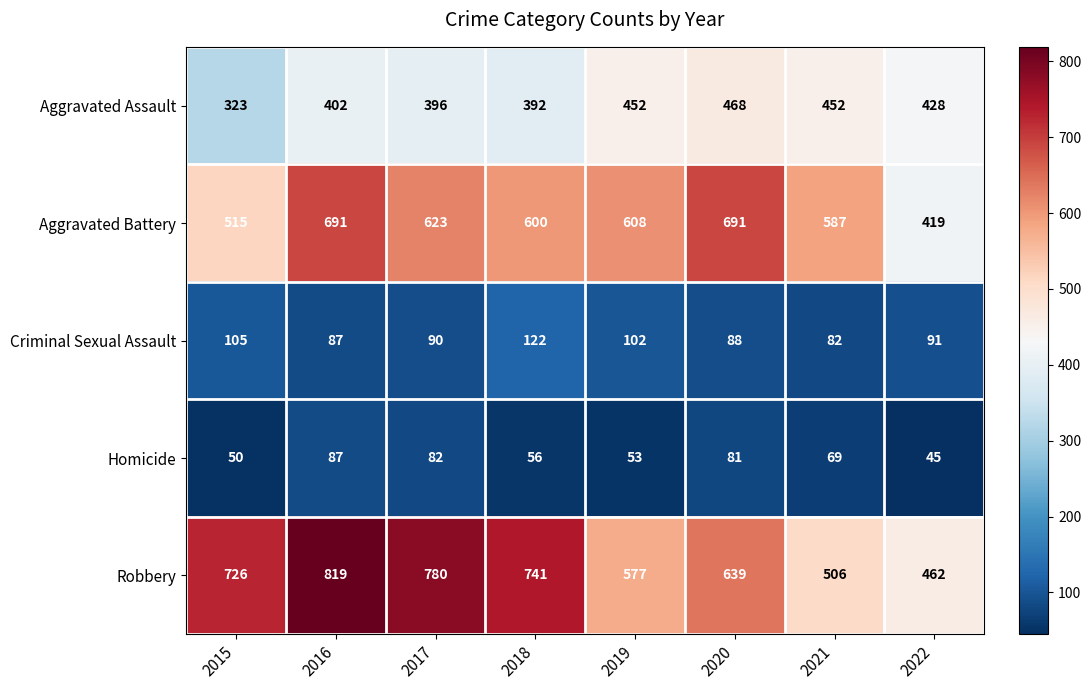

Rank the series at 2018 from lowest to highest value.

Homicide, Criminal Sexual Assault, Aggravated Assault, Aggravated Battery, Robbery